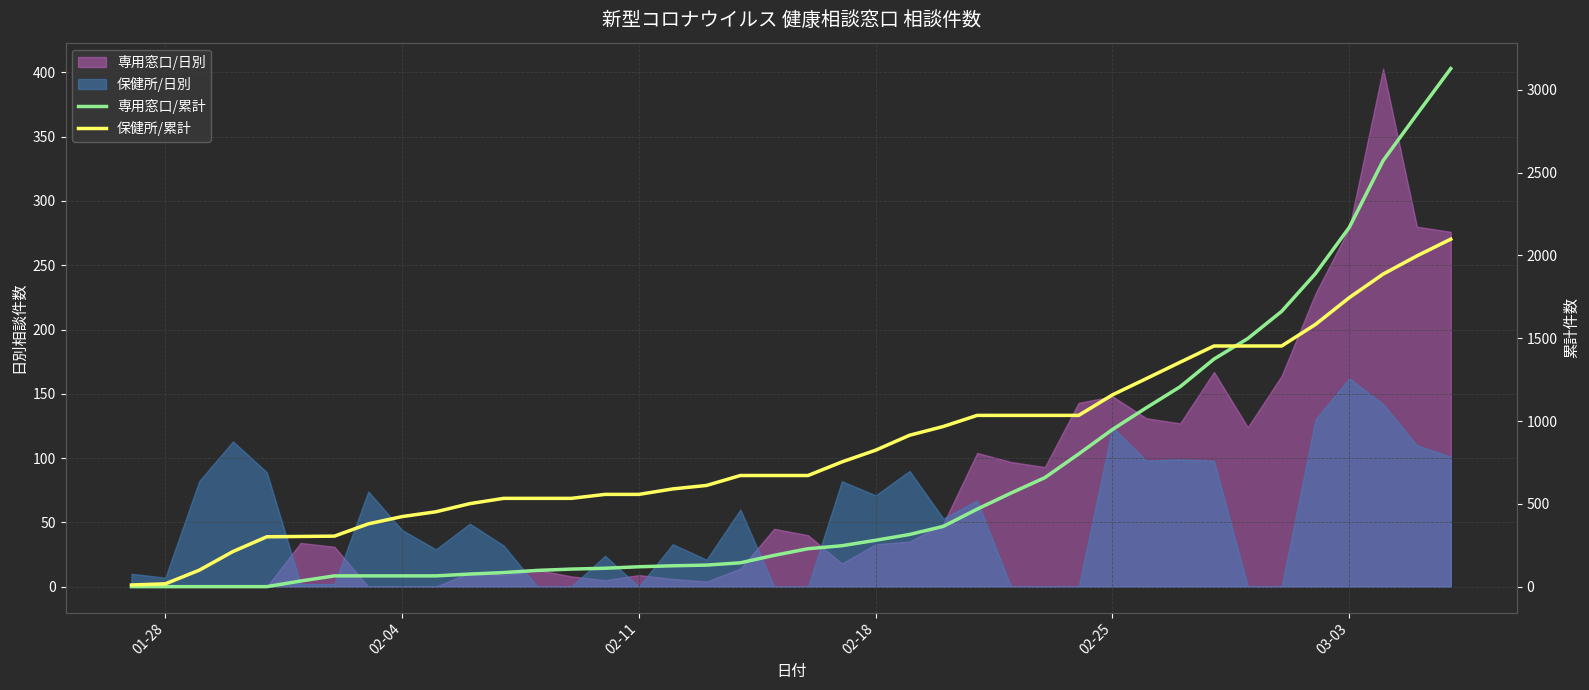

The value of 保健所/累計 at 32 is 2220. True or false?

False